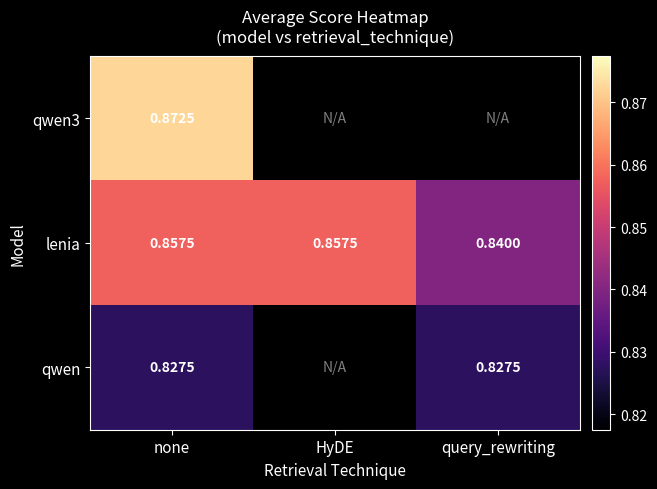

Is the value of qwen at query_rewriting greater than the value of lenia at none?

No